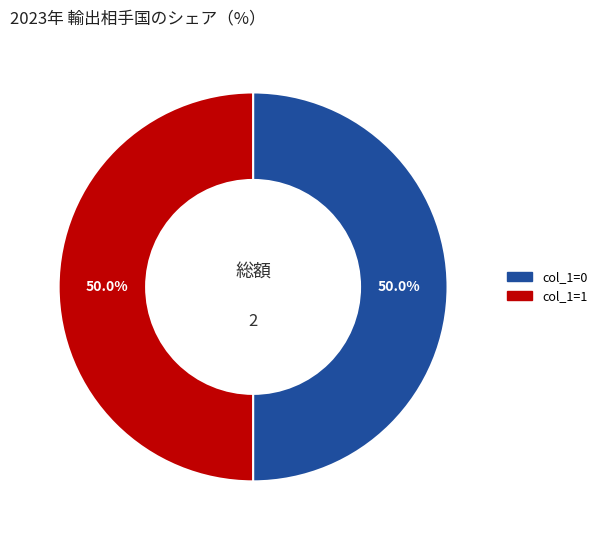

Approximately how many times larger is the value at col_1=1 compared to col_1=0?

1.0